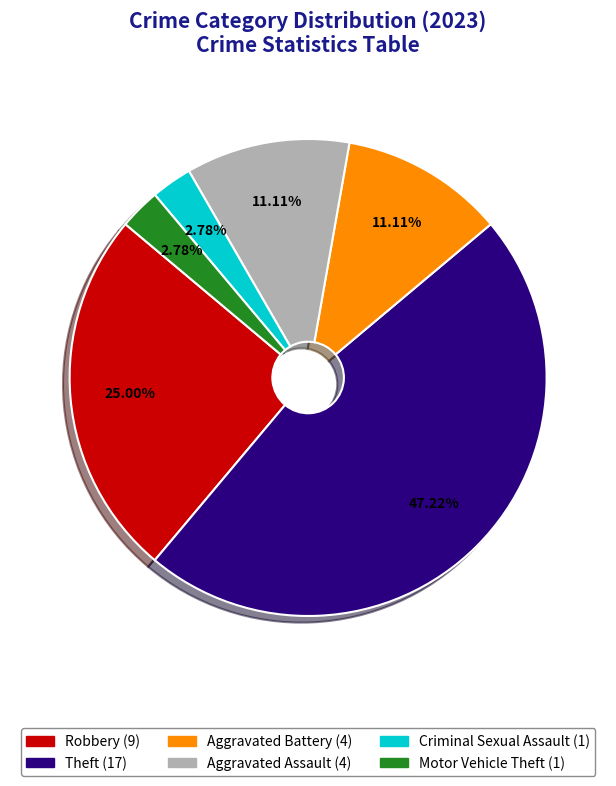

Does Criminal Sexual Assault account for over 50% of the chart?

No